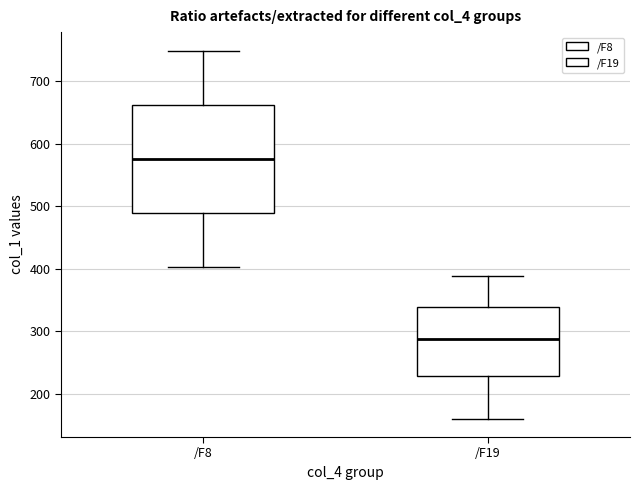

Reading left to right, read every box against the y-axis: the position of its median line, the range the box covers, and the ends of its whiskers. The values are not printed on the chart, so give them approximately, as read against the axis.

/F8: median 580, box 490 to 660, whiskers 400 to 750
/F19: median 290, box 230 to 340, whiskers 160 to 390